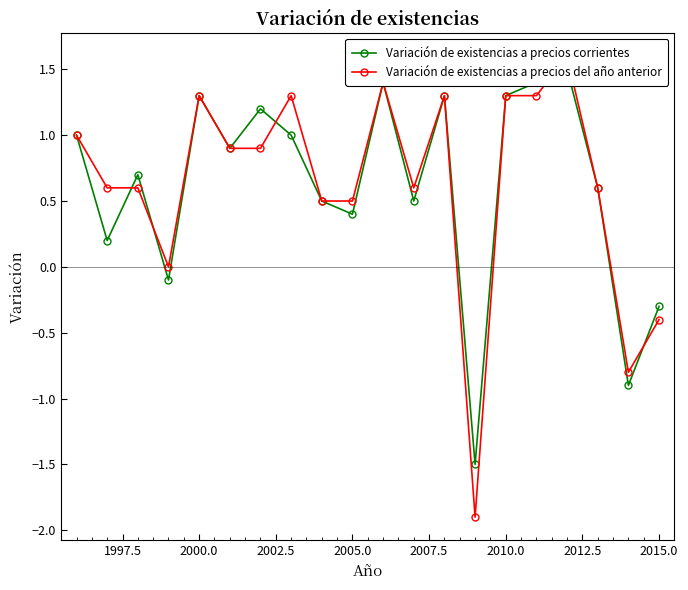

What position from the left is 2015.0?

20